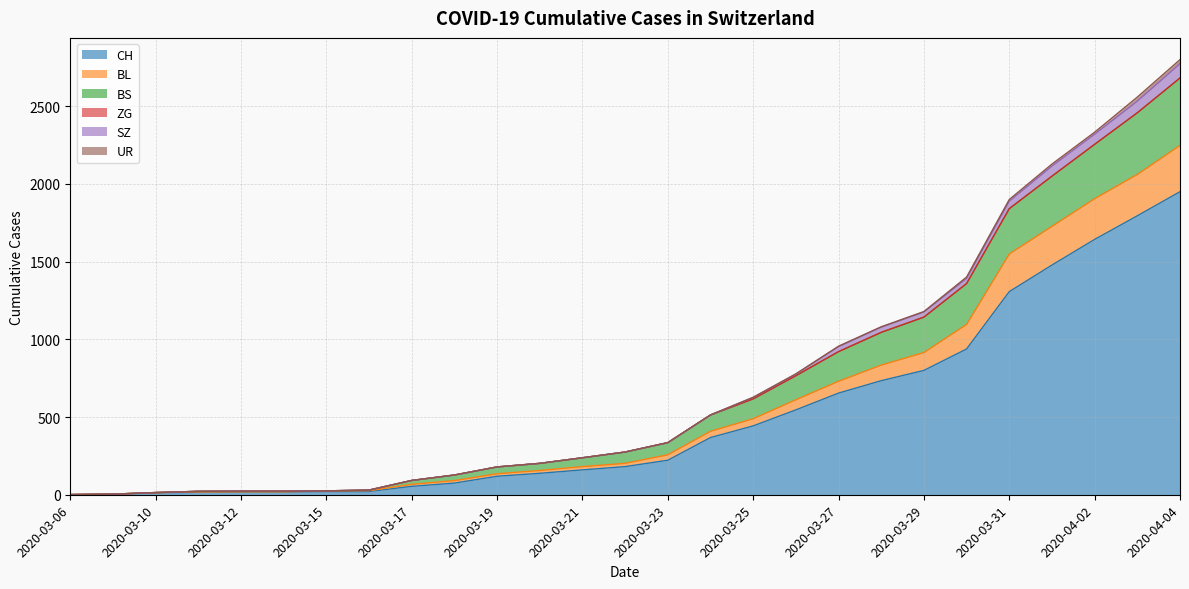

Does the chart have visible grid lines?

Yes